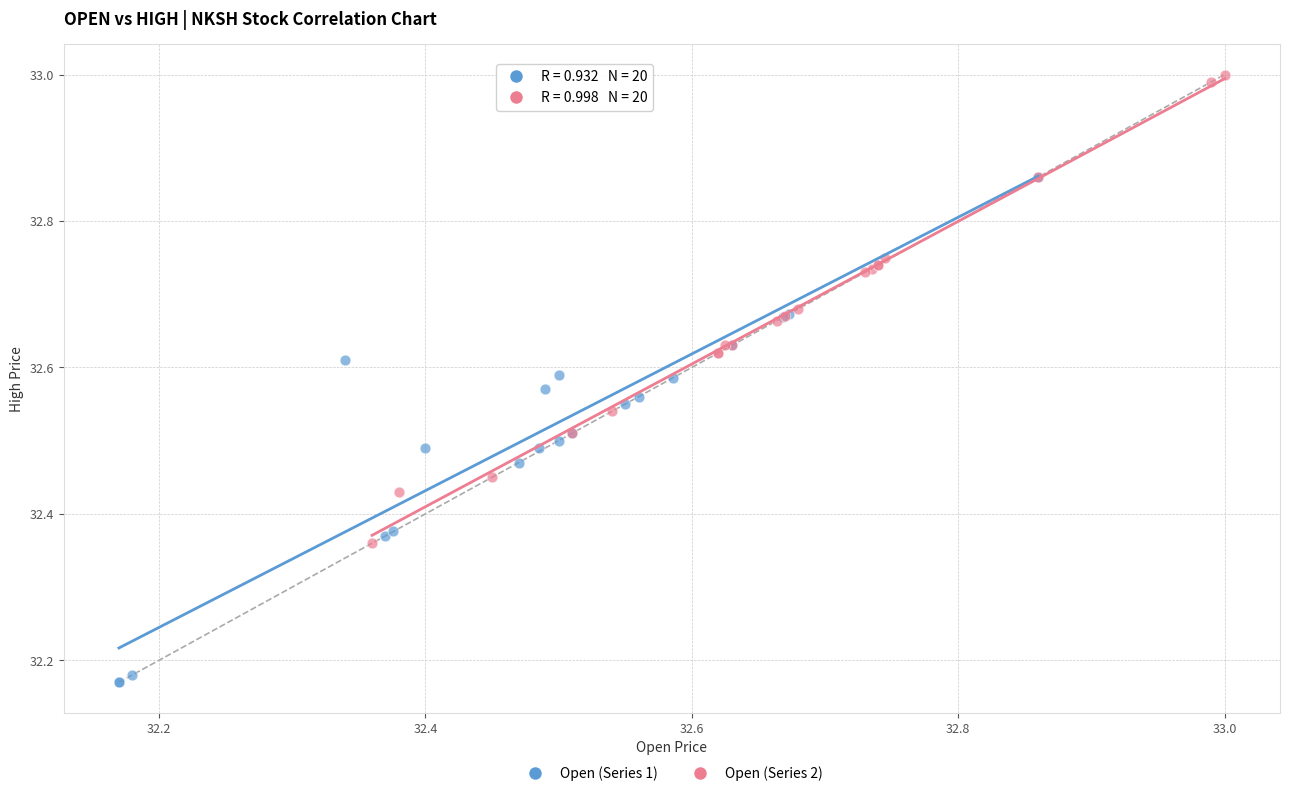

Which series reaches the minimum Y coordinate?

Open (Series 1)